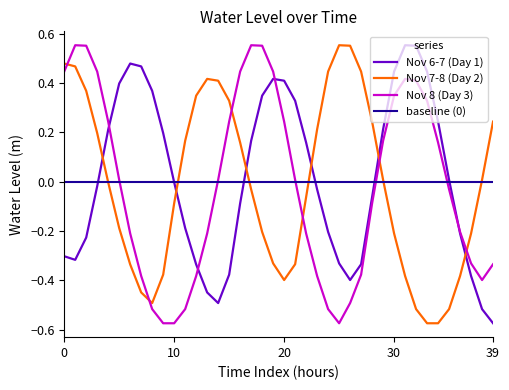

What is the lowest value of the Nov 8 (Day 3) series?

-0.6